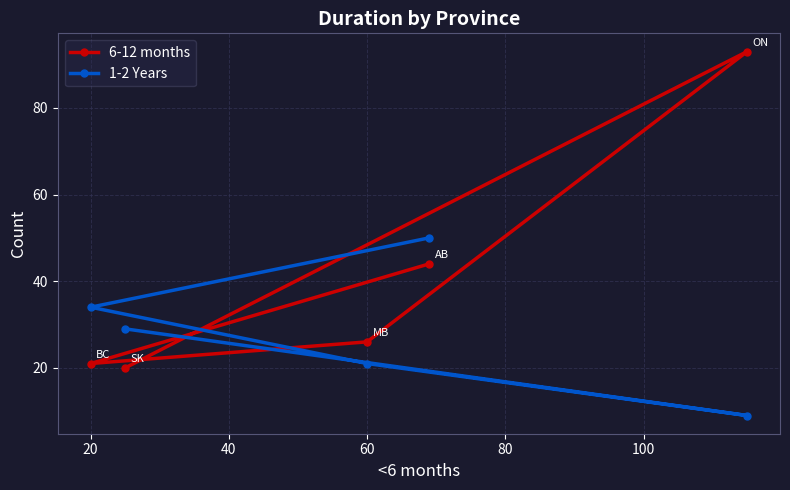

What is the minimum value for 6-12 months?

20